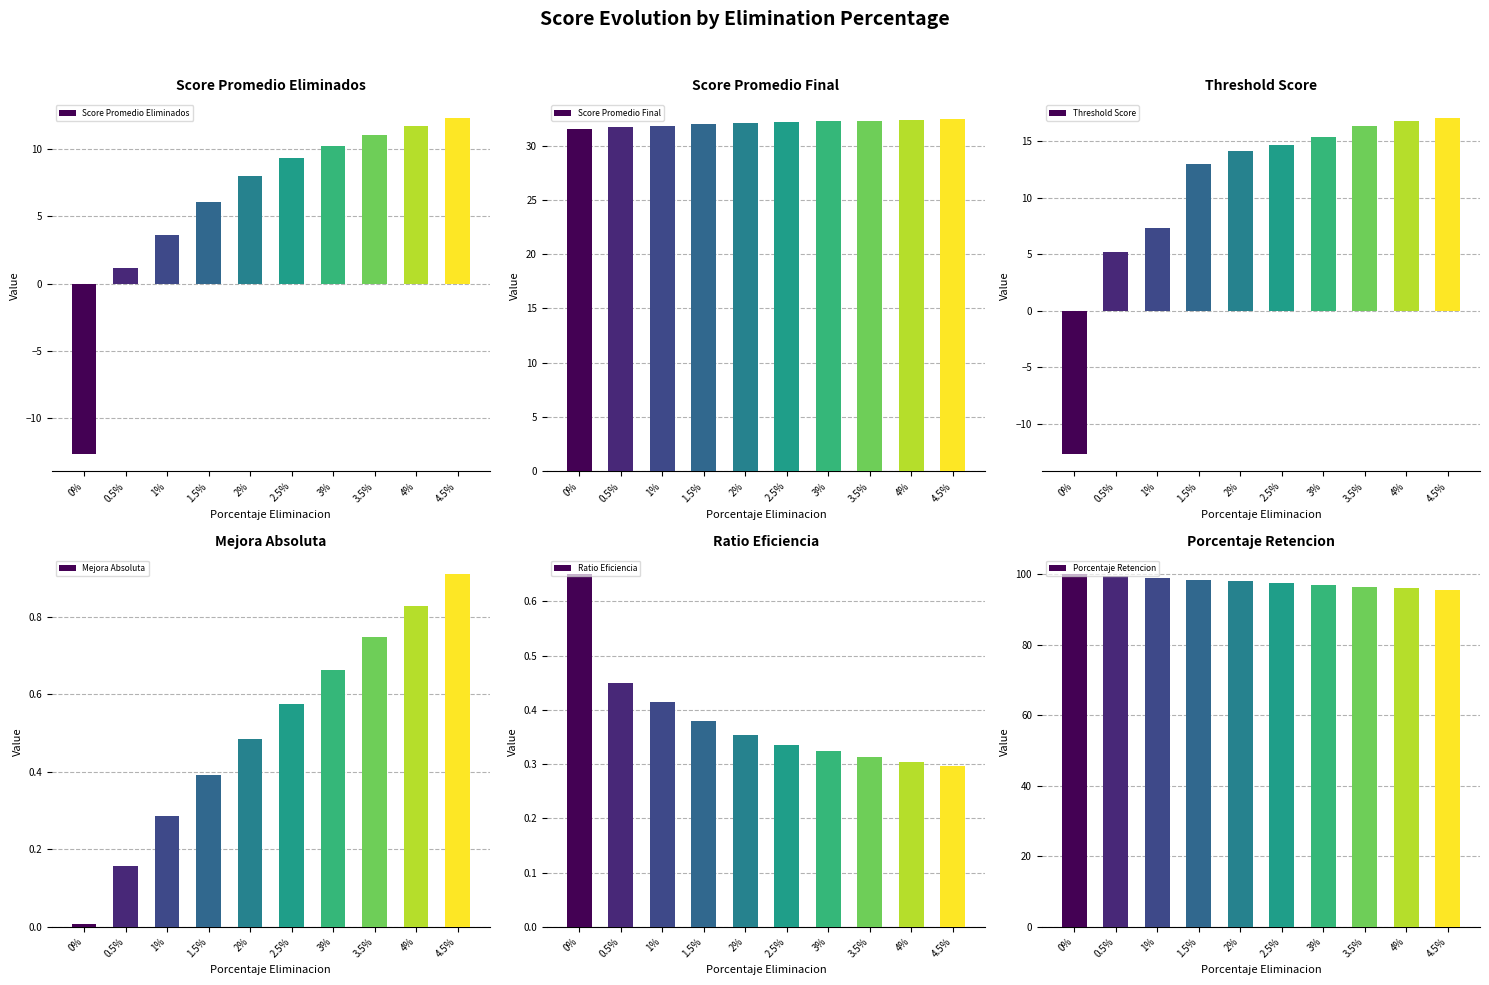

Where does the Score Promedio Final series first go above 32?

2%